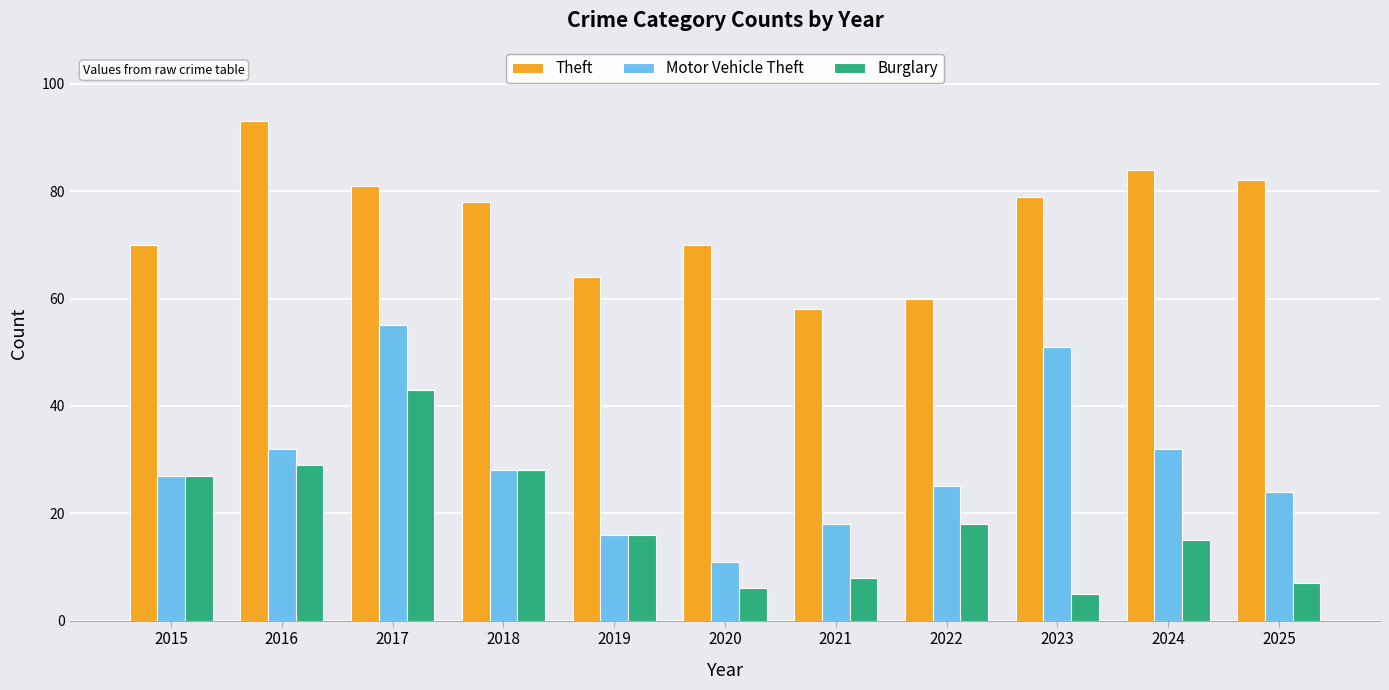

What is the approximate value of Burglary at 2020?

6